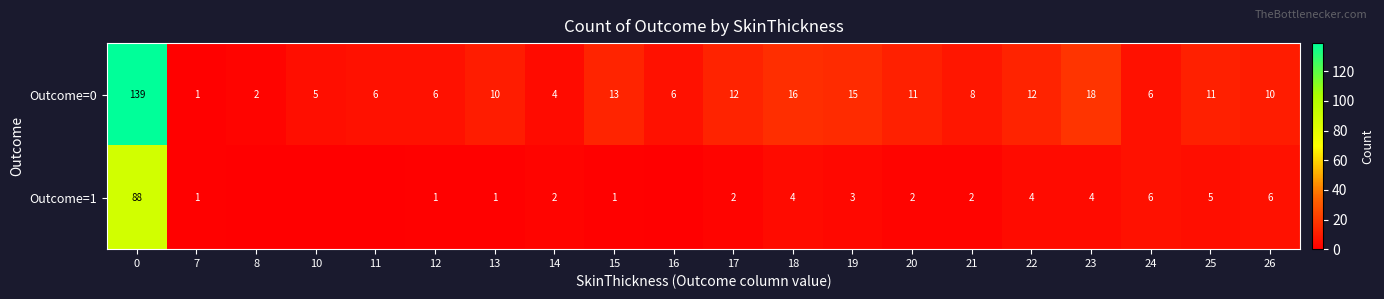

At how many categories does at least one series exceed 32?

1